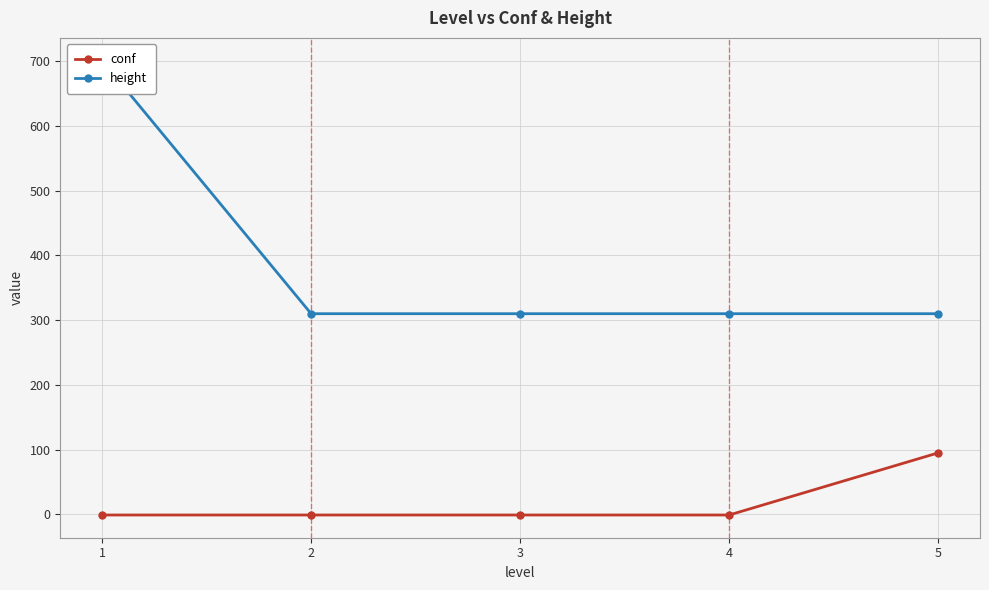

What are all the series names shown in the legend?

conf, height